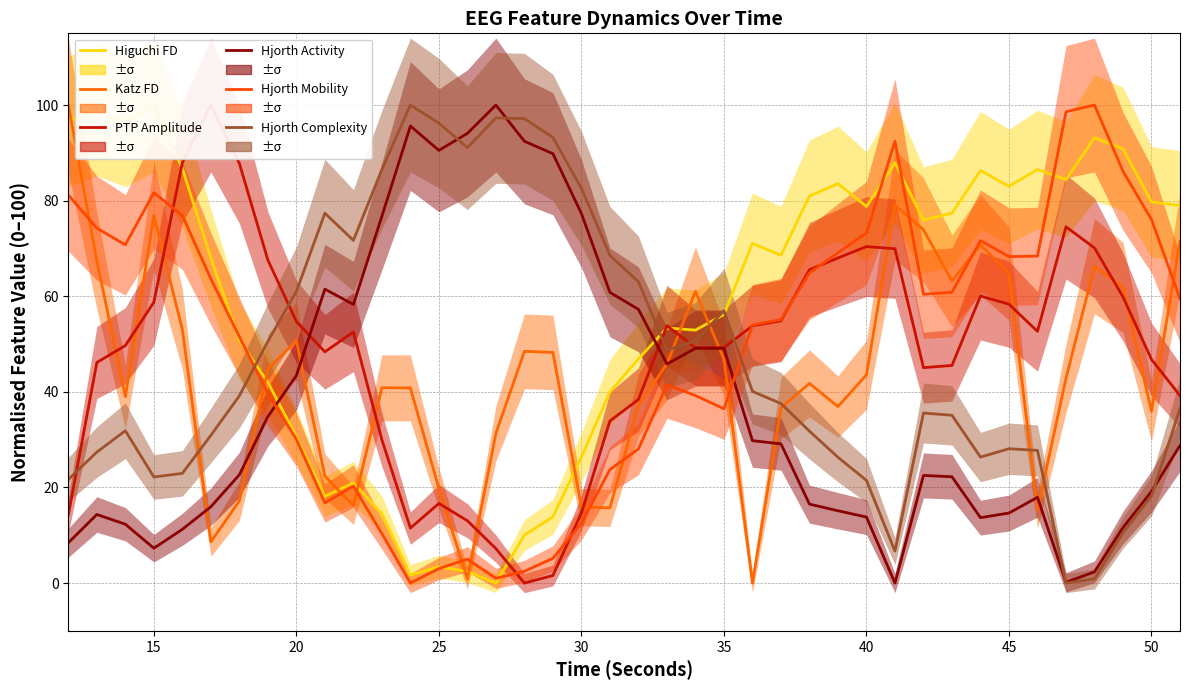

List the series in order of their peak value, lowest first.

Higuchi FD, Katz FD, PTP Amplitude, Hjorth Activity, Hjorth Mobility, Hjorth Complexity